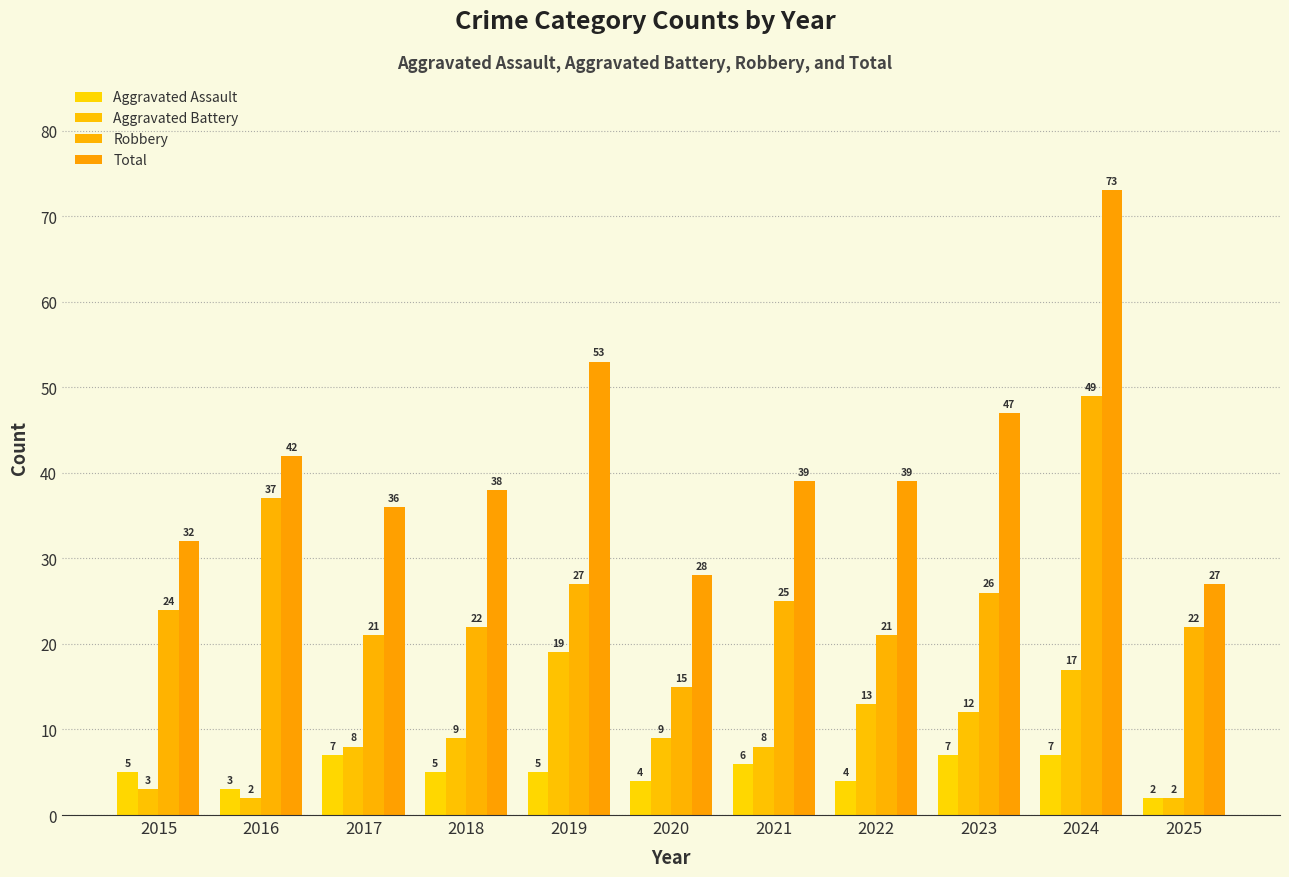

How many data points does each series have?

11